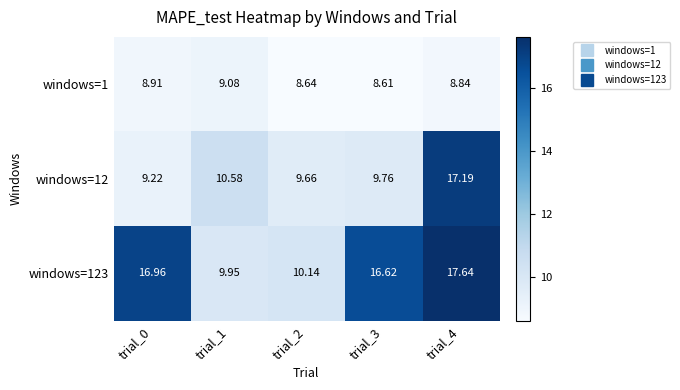

Which series has the largest range (max minus min)?

windows=12